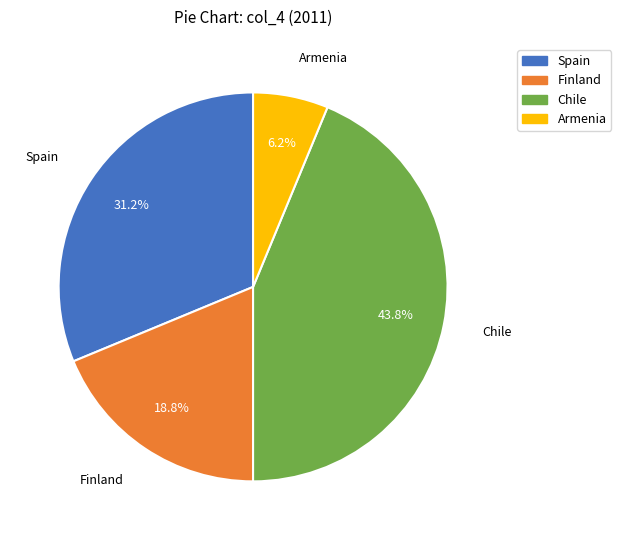

Is the sum of Armenia and Spain greater than half?

No